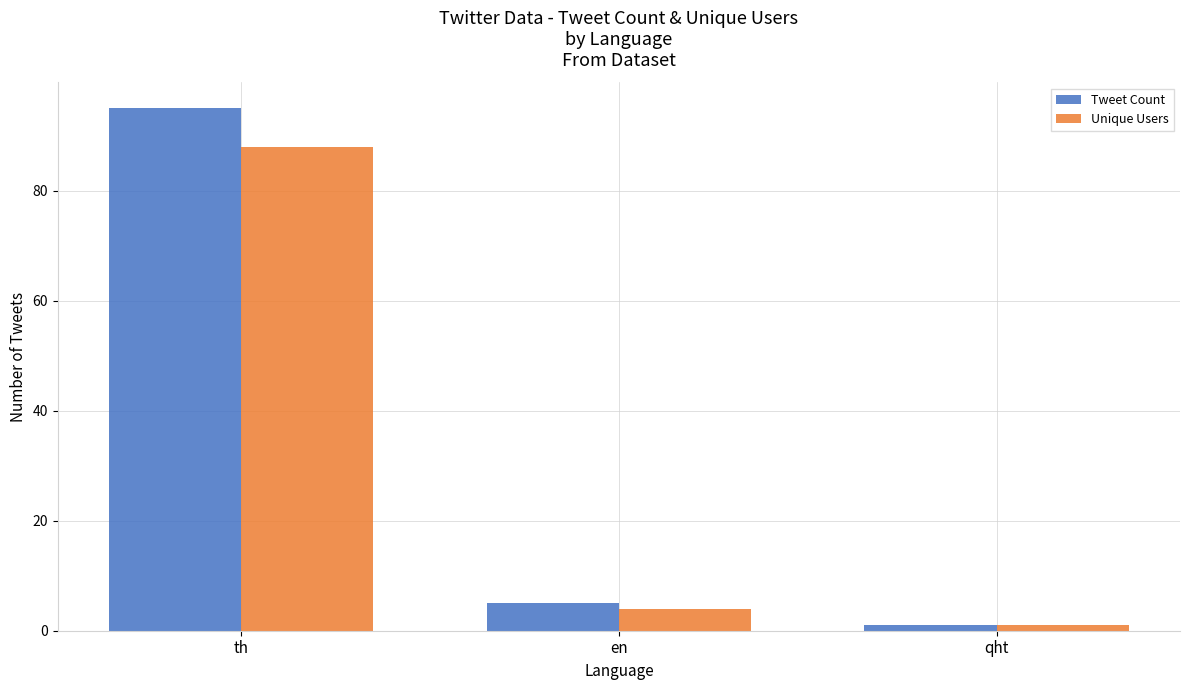

Reading left to right, what are all the values shown in this chart?

Tweet Count: th=95	en=5	qht=1
Unique Users: th=88	en=4	qht=1